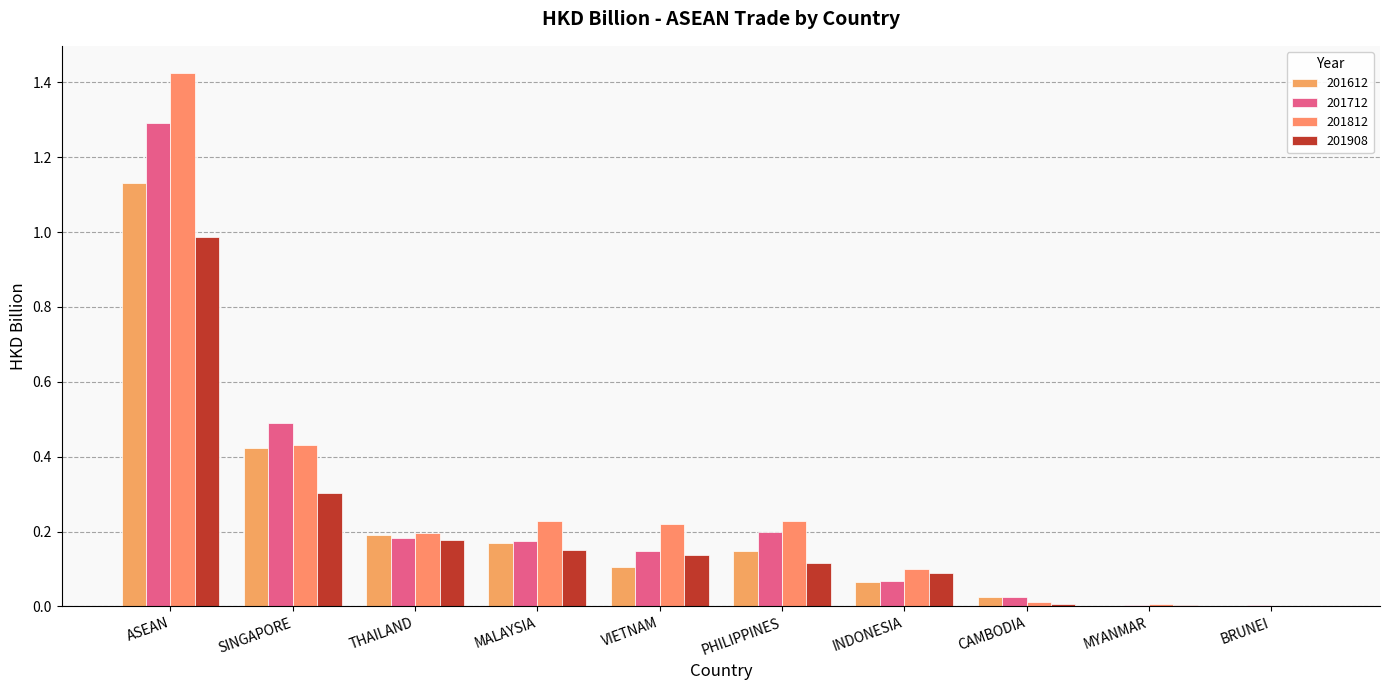

How many groups of bars are there?

10